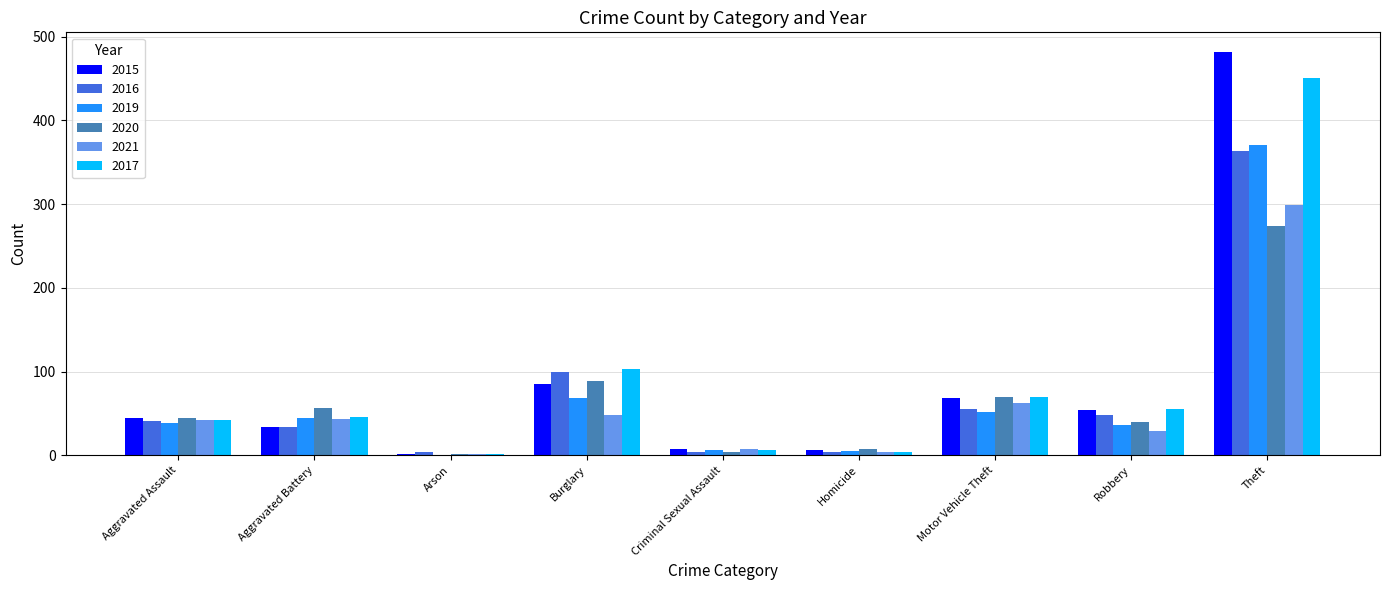

What is the total value across all series at Aggravated Battery?

258